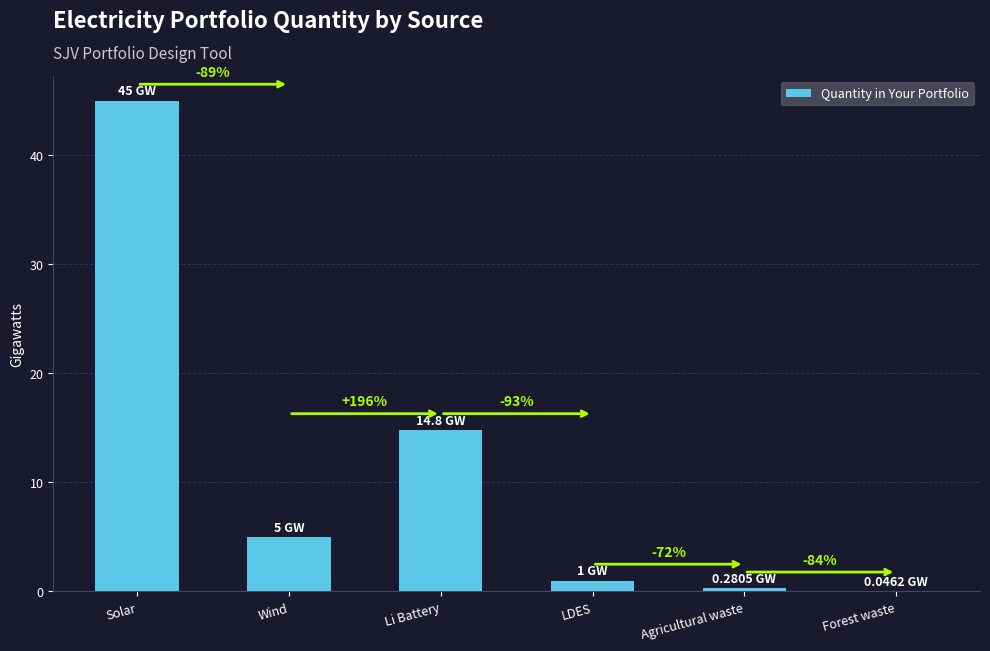

Are the bars horizontal?

No